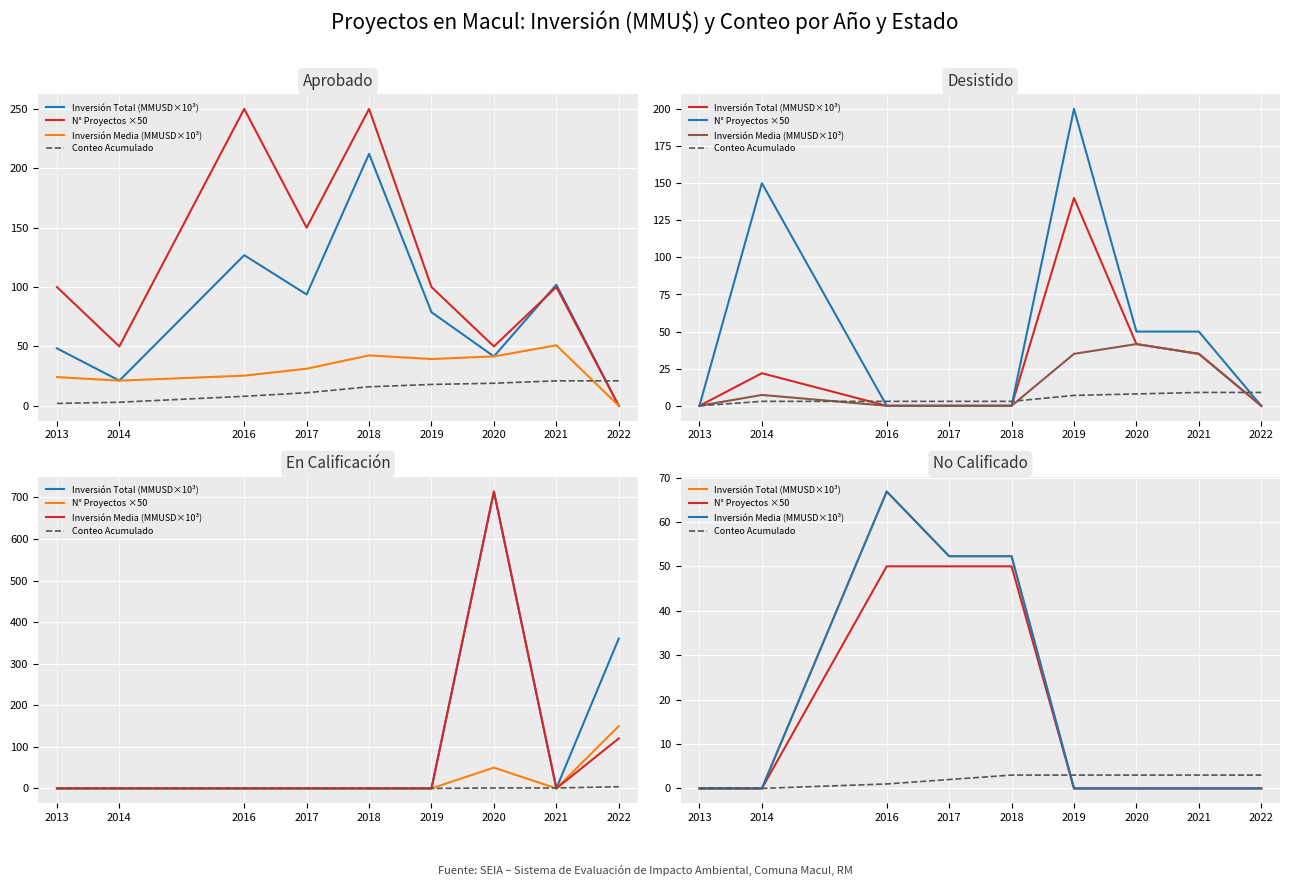

Which category has the highest value across all series?

2016